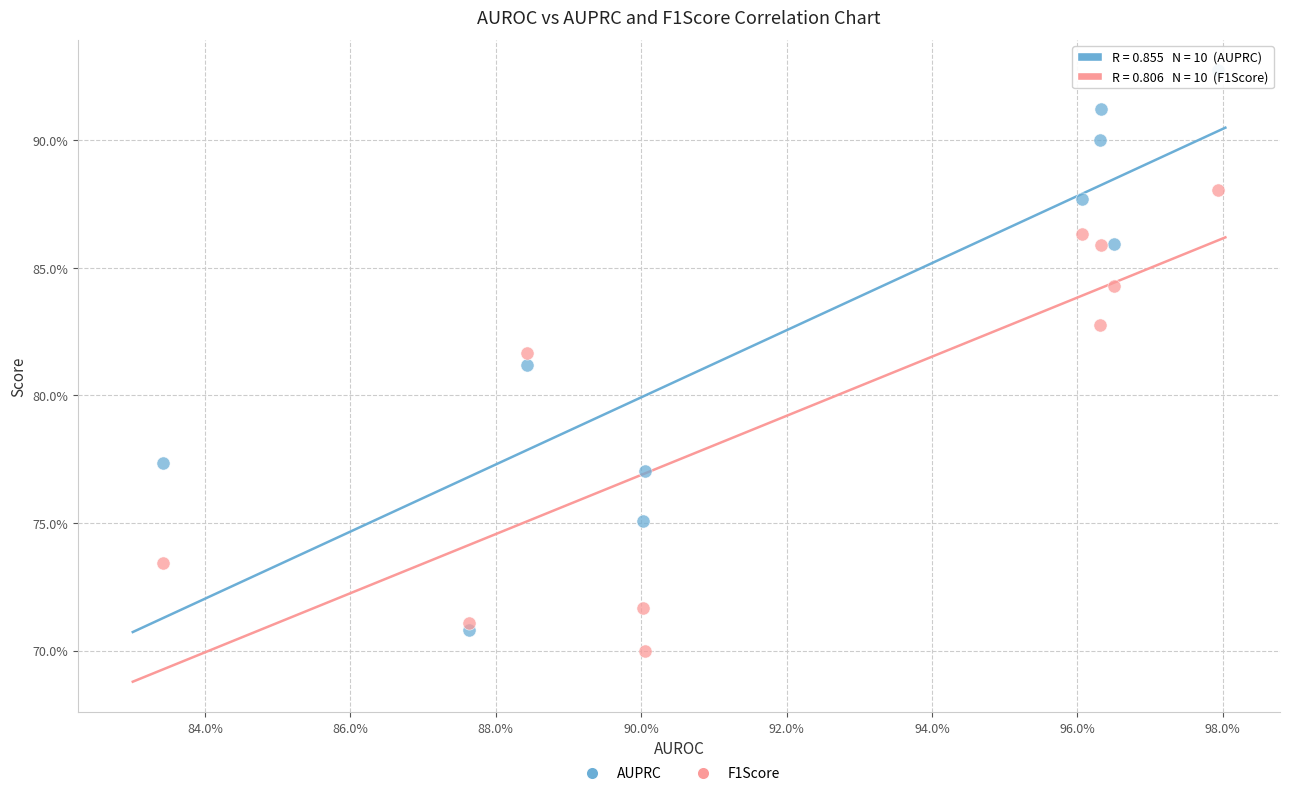

Which series has the largest Y range (max minus min)?

AUPRC